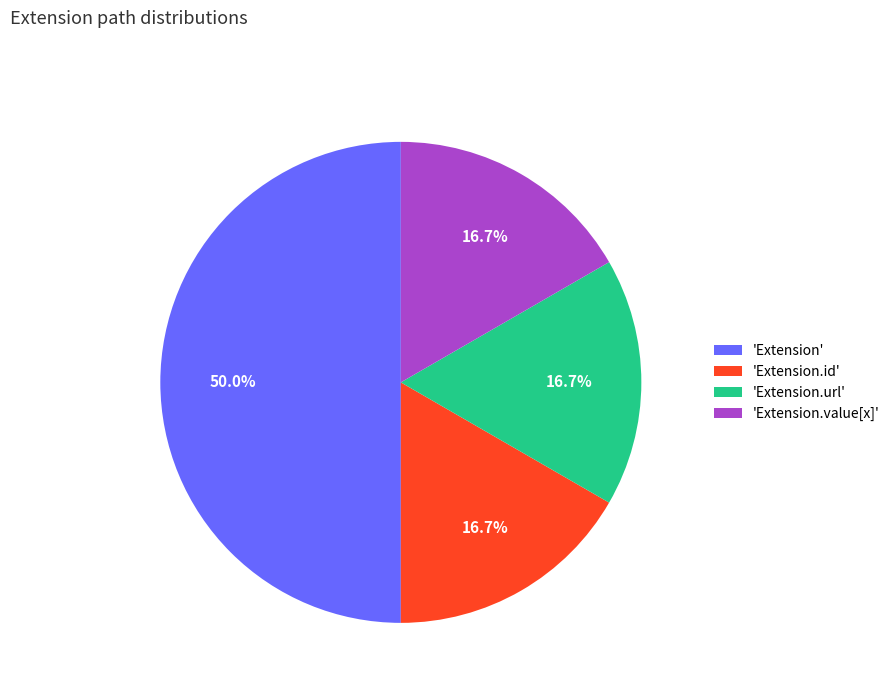

How many segments does this pie chart have?

4